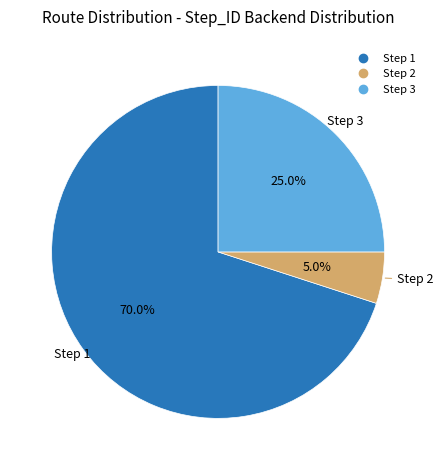

To the nearest percent, what is the average slice percentage?

33%